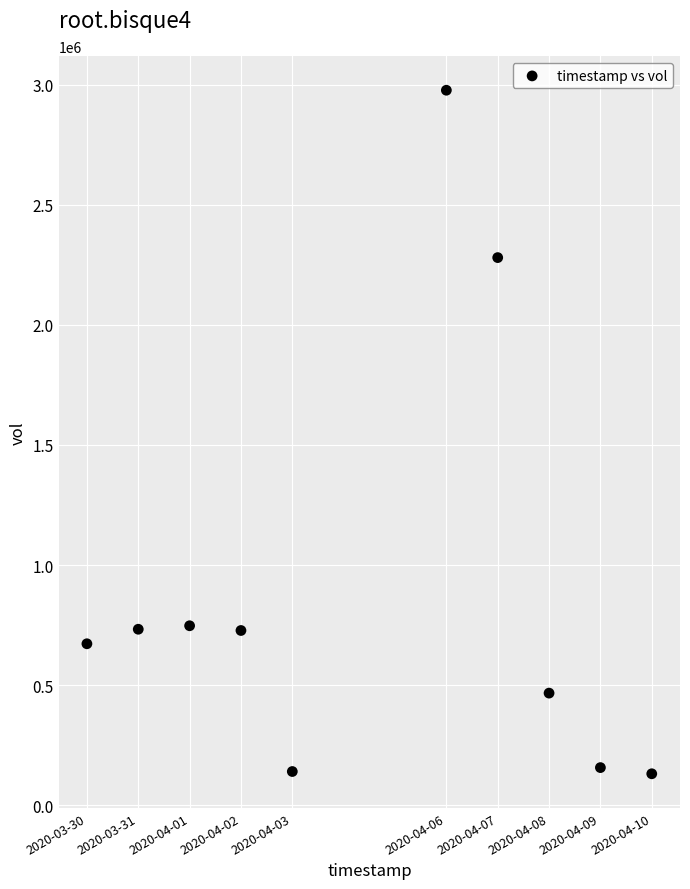

What is the average X value?

1586001600